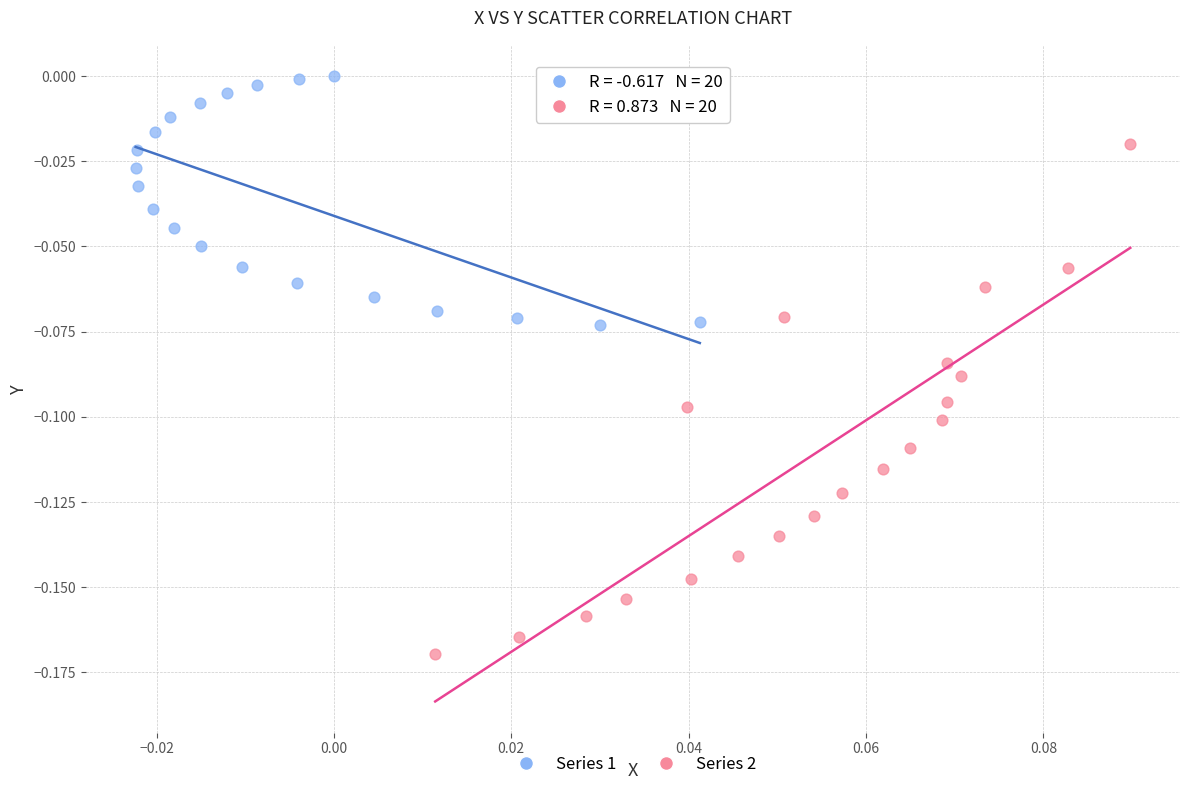

Which series contains the highest Y value?

Series 1